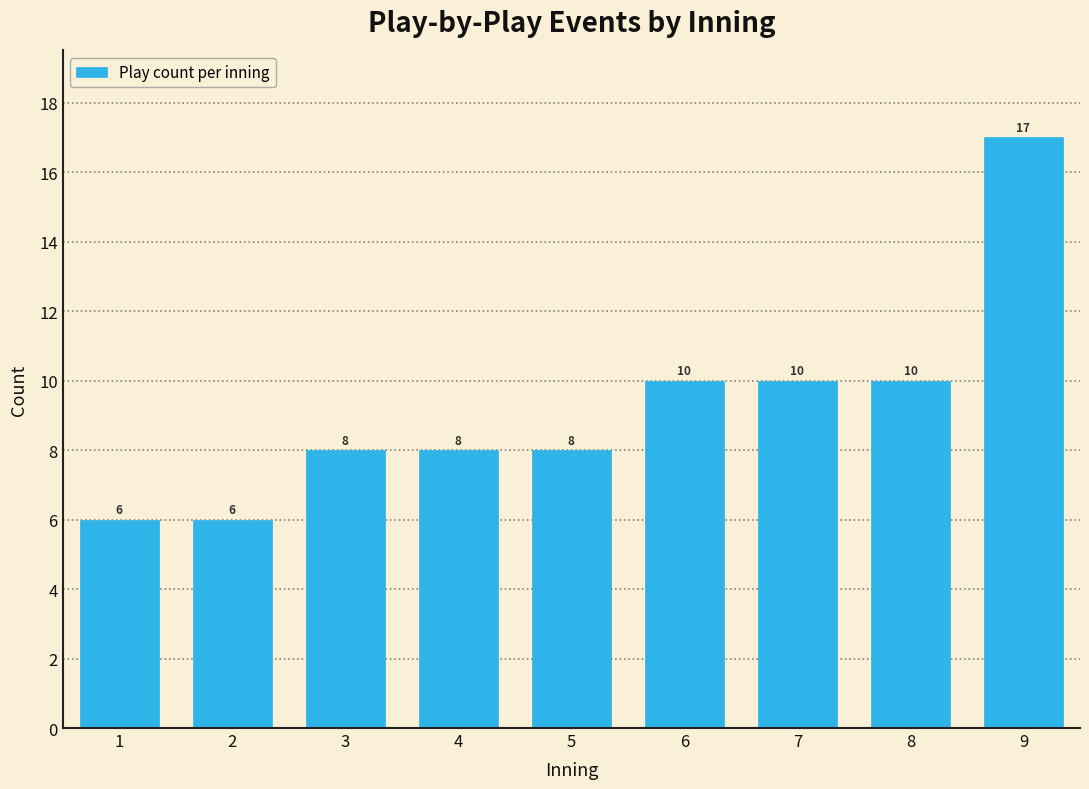

Reading right to left, transcribe all the data shown in this chart.

9=17	8=10	7=10	6=10	5=8	4=8	3=8	2=6	1=6